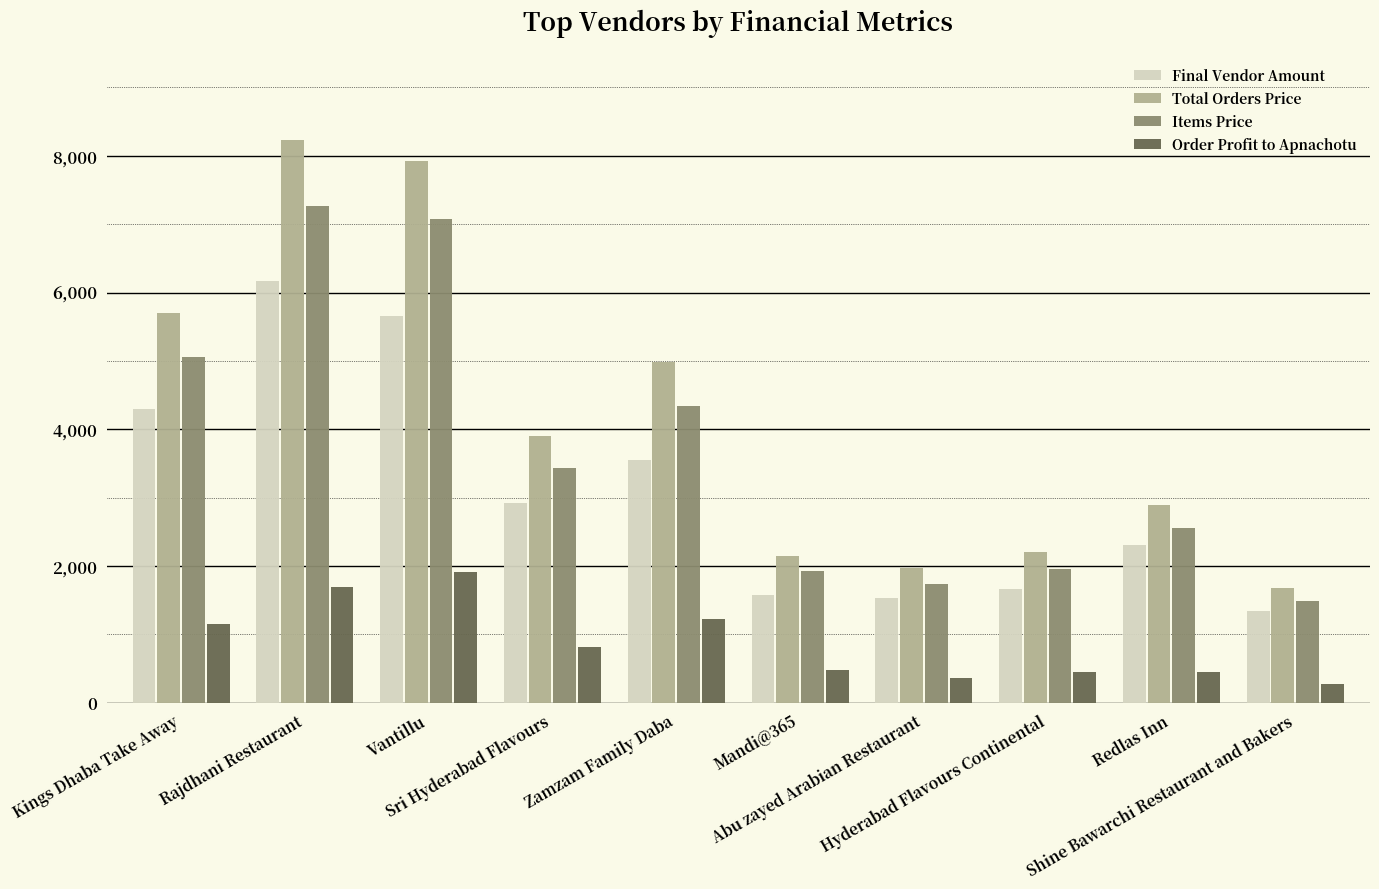

Rank the series by their maximum value, from highest to lowest.

Total Orders Price, Items Price, Final Vendor Amount, Order Profit to Apnachotu